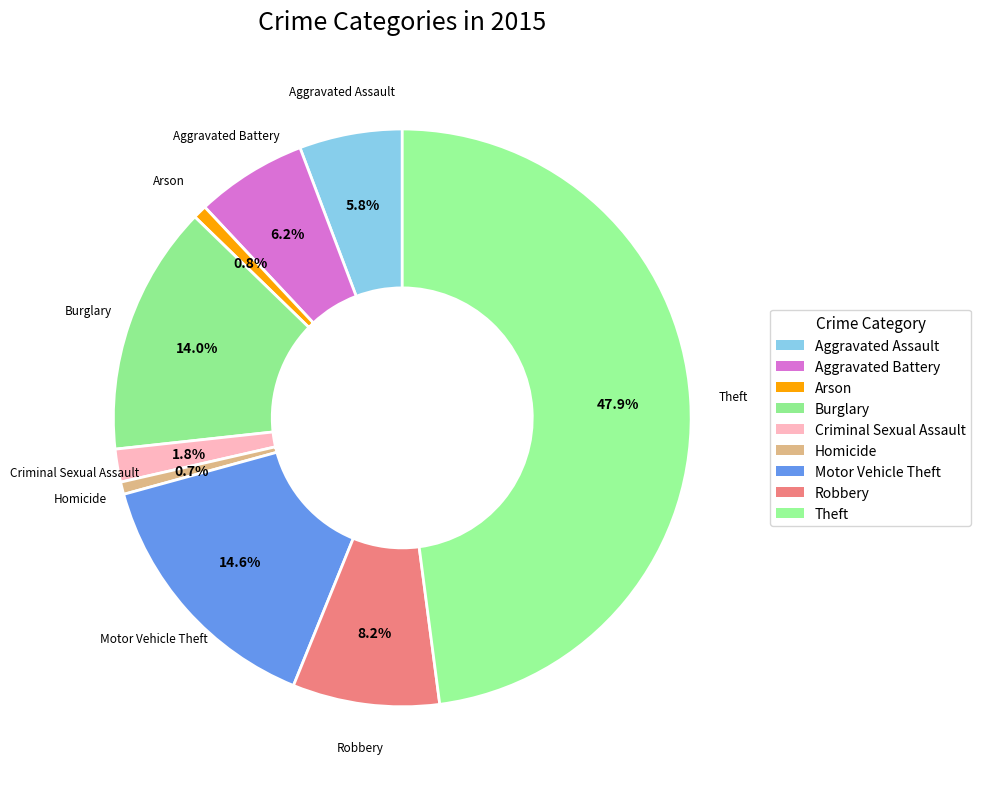

Between Criminal Sexual Assault and Arson, which is larger?

Criminal Sexual Assault